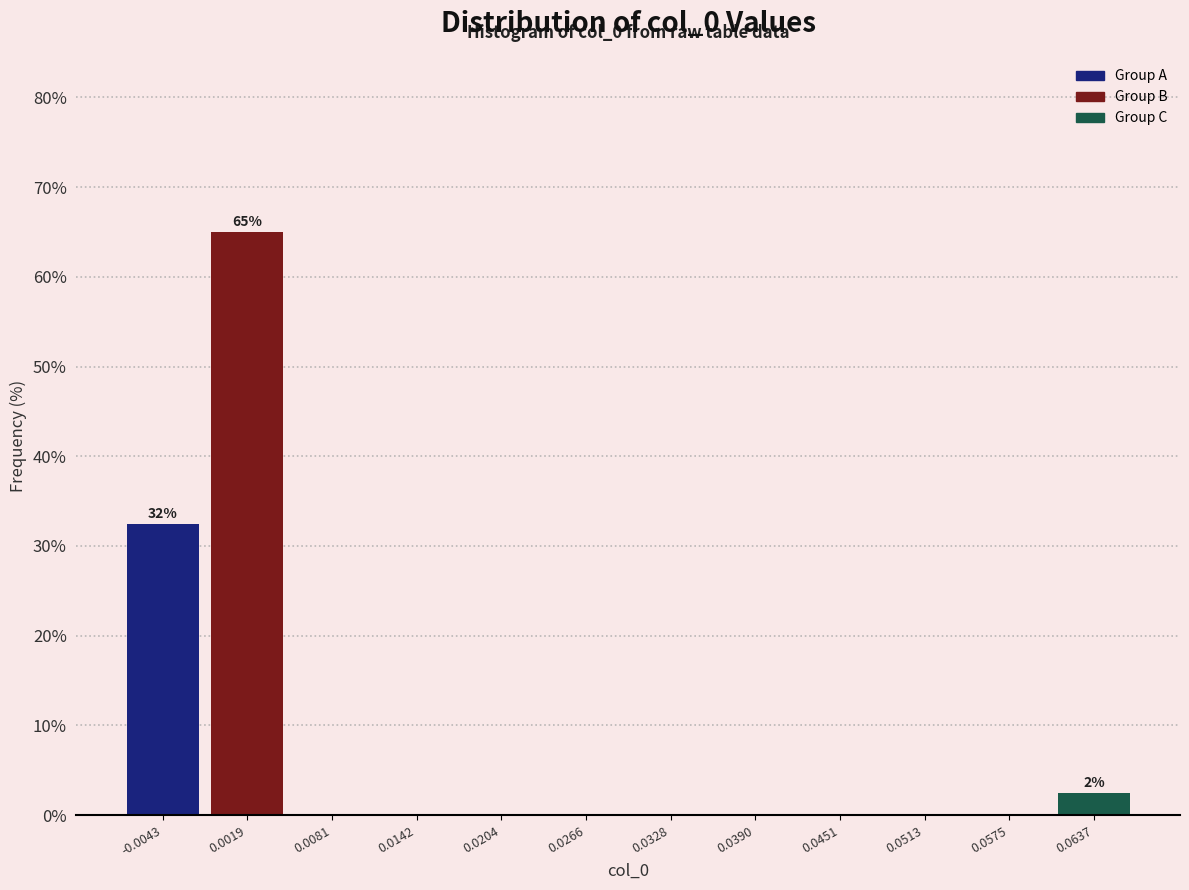

Over which range of the x-axis is the bar tallest?

-0.001 to 0.005